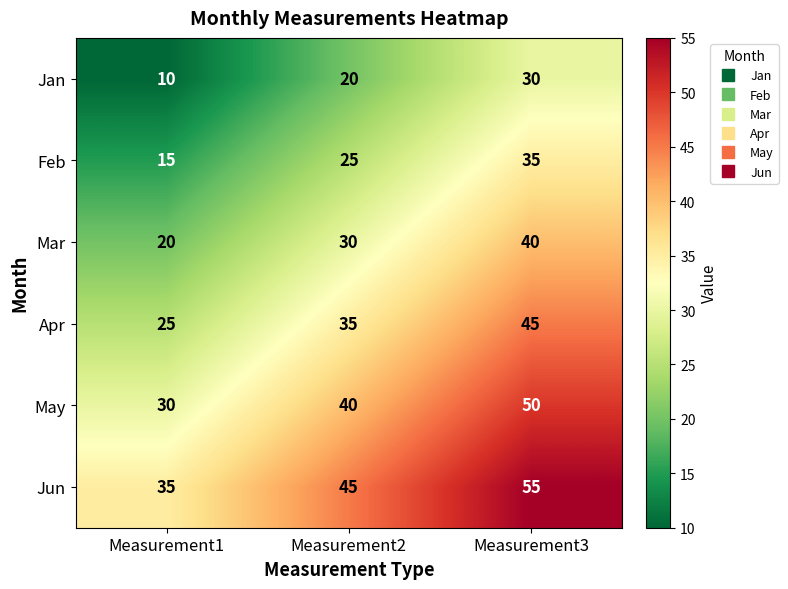

Is it true that May equals 50 at Measurement3?

True